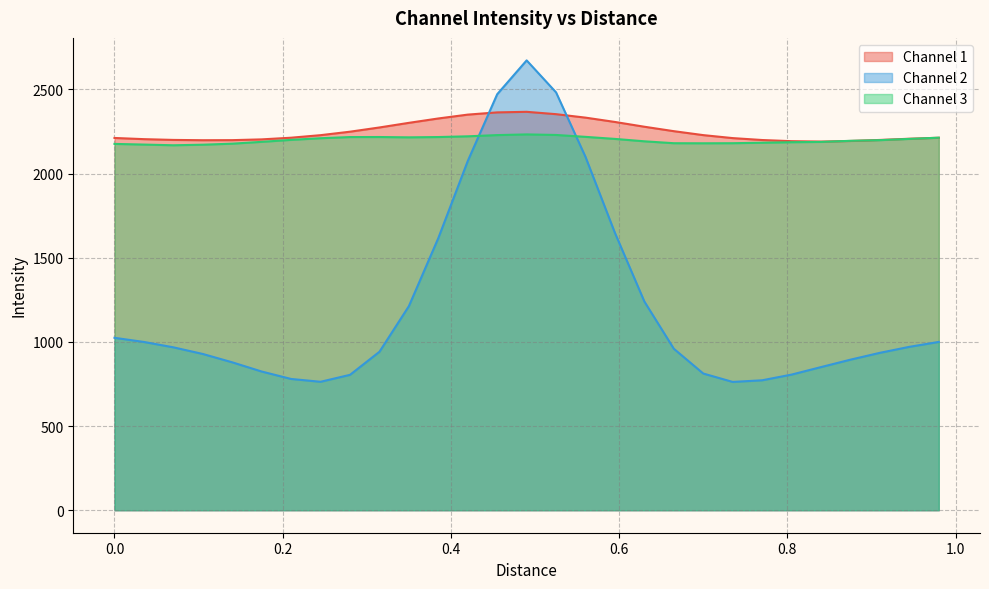

What is the difference between the maximum and minimum values in the Channel 2 series?

1910.4